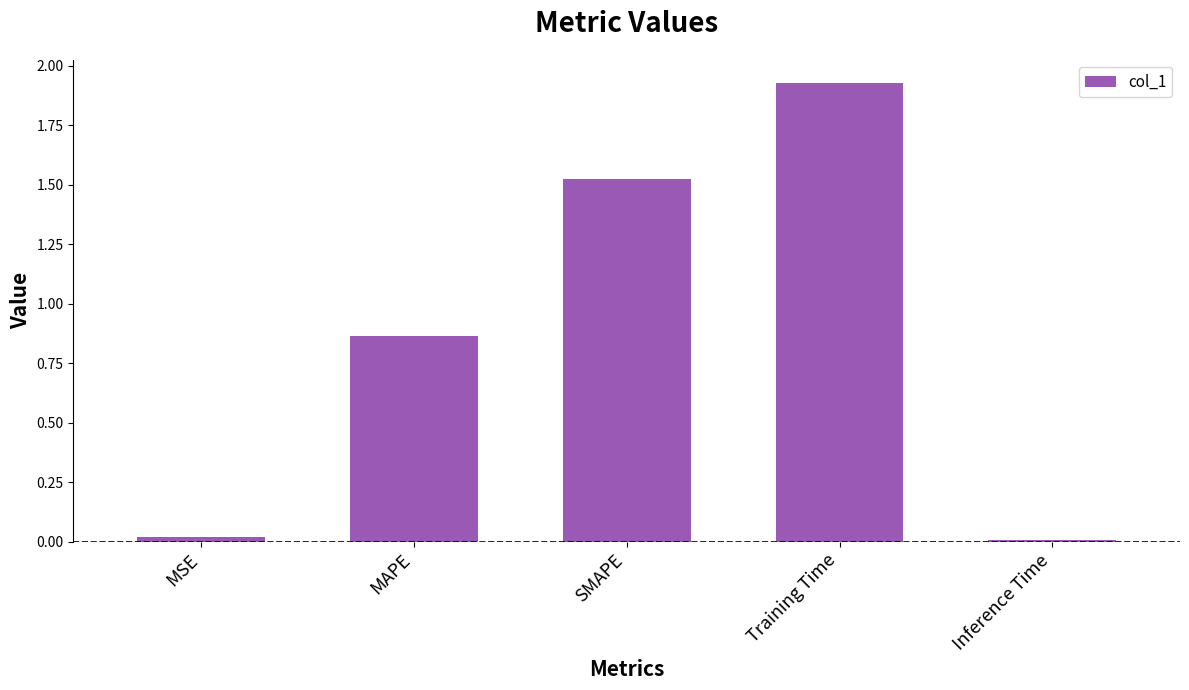

What position from the right is MSE?

5